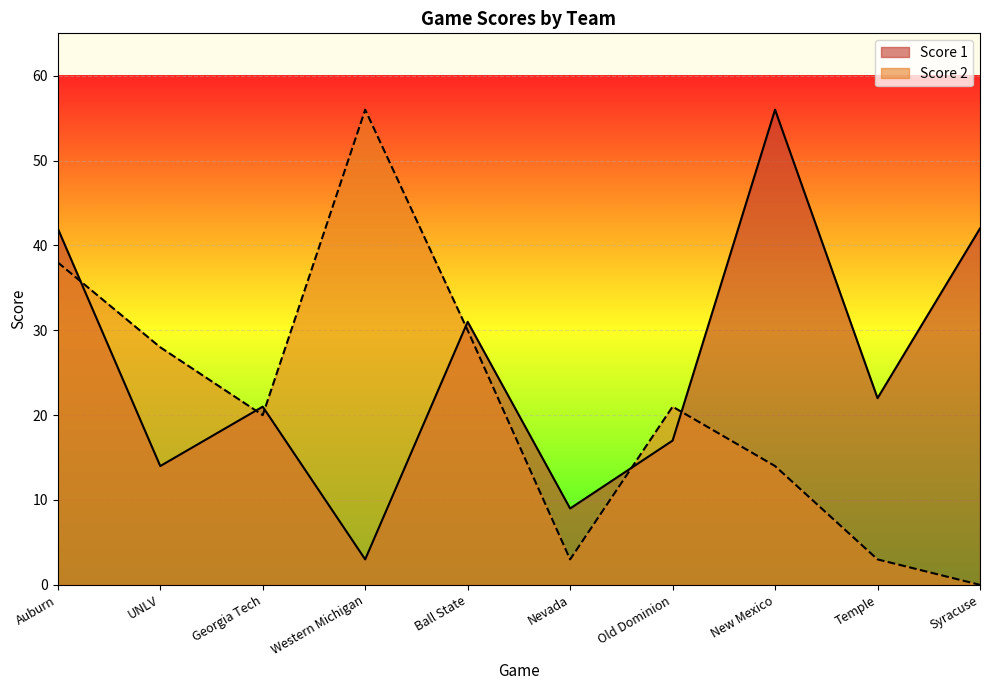

In Score 2, how many points are higher than both neighbors (excluding endpoints)?

2